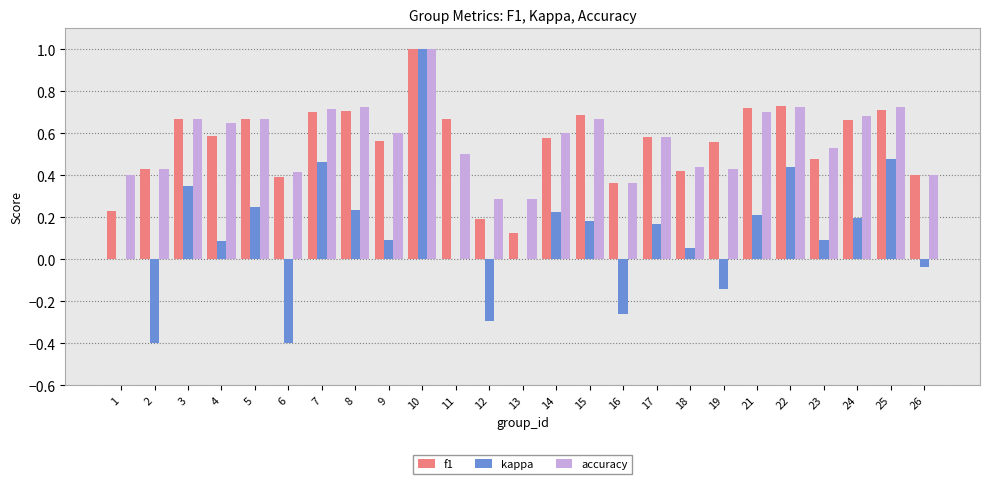

What is the total value across all series at 26?

0.8